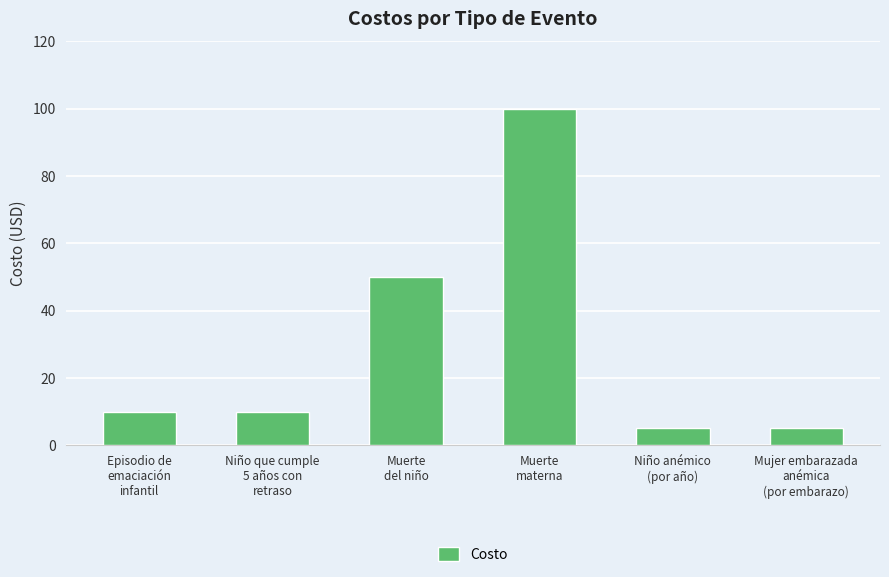

The chart shows a value of 10 at Episodio de
emaciación
infantil. True or false?

True